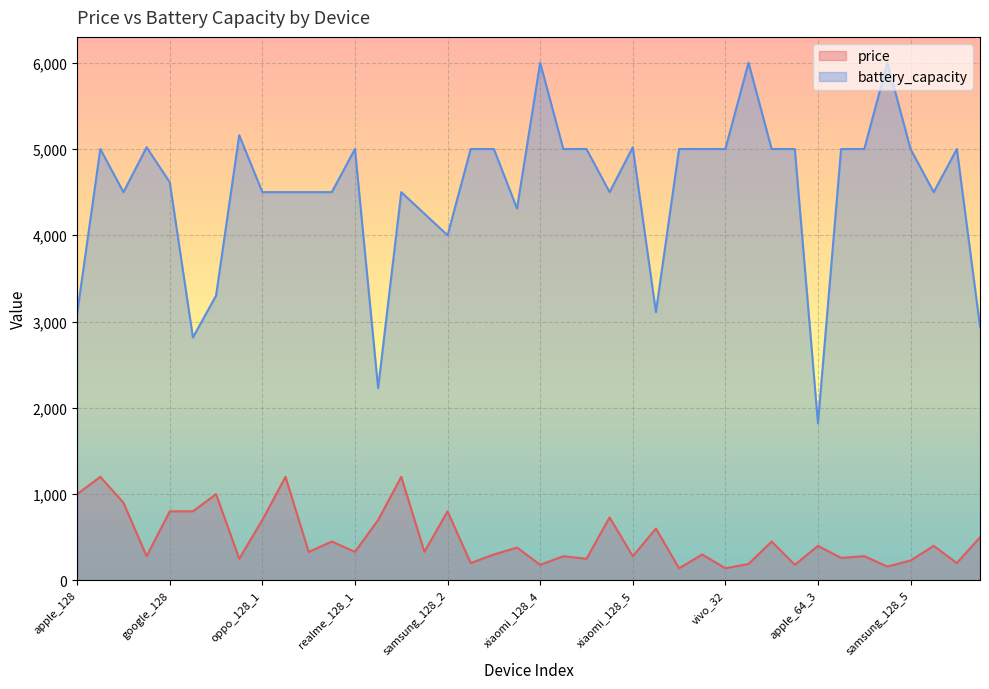

List the labels in order of battery_capacity value, largest first.

xiaomi_128_4, realme_128_4, realme_128_5, xiaomi_128_2, xiaomi_128_1, xiaomi_128_5, samsung_256_1, realme_128_1, vivo_128_1, realme_128_2, samsung_128_3, realme_128_3, samsung_32, oppo_128_3, vivo_32, samsung_128_4, xiaomi_128_6, oppo_128_4, vivo_128_2, samsung_128_5, xiaomi_64, google_128, oneplus_128_1, oppo_128_1, vivo_256, oneplus_128_2, samsung_128_1, oppo_256, oneplus_128_3, oneplus_128_4, oppo_128_2, xiaomi_128_3, samsung_128_2, samsung_256_2, apple_64_2, apple_128, apple_64_4, apple_128_2, apple_64_1, apple_64_3